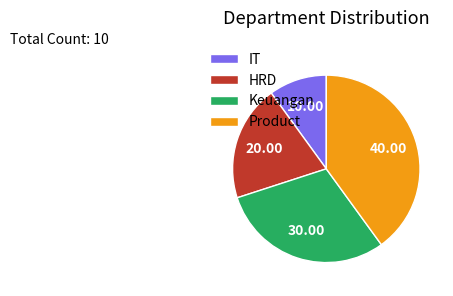

Between Product and IT, which is larger?

Product